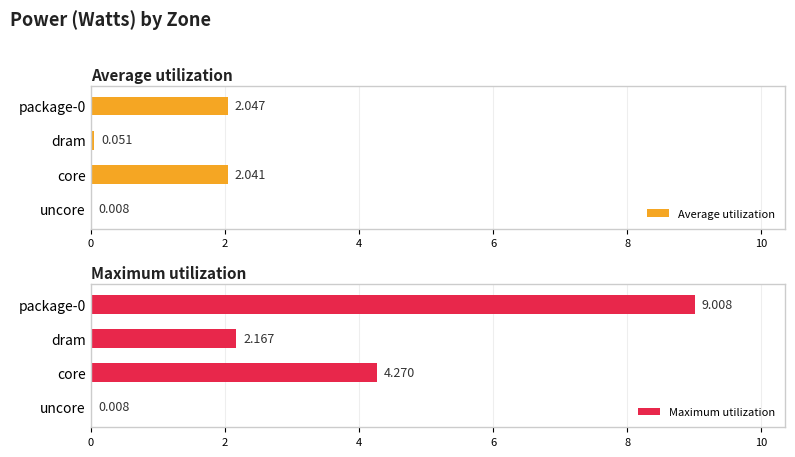

Reading left to right, transcribe all the data shown in this chart.

Average utilization: 2.0	0.1	2.0	0.0
Maximum utilization: 9.0	2.2	4.3	0.0